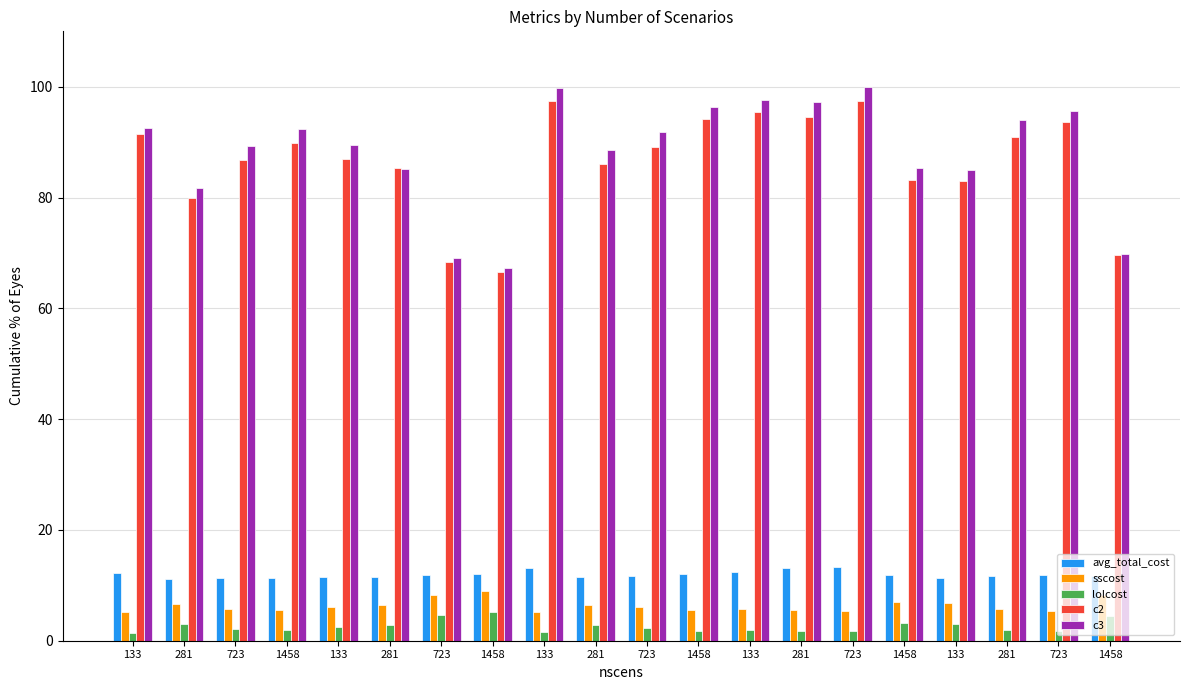

Which series has the largest total across all categories?

c3